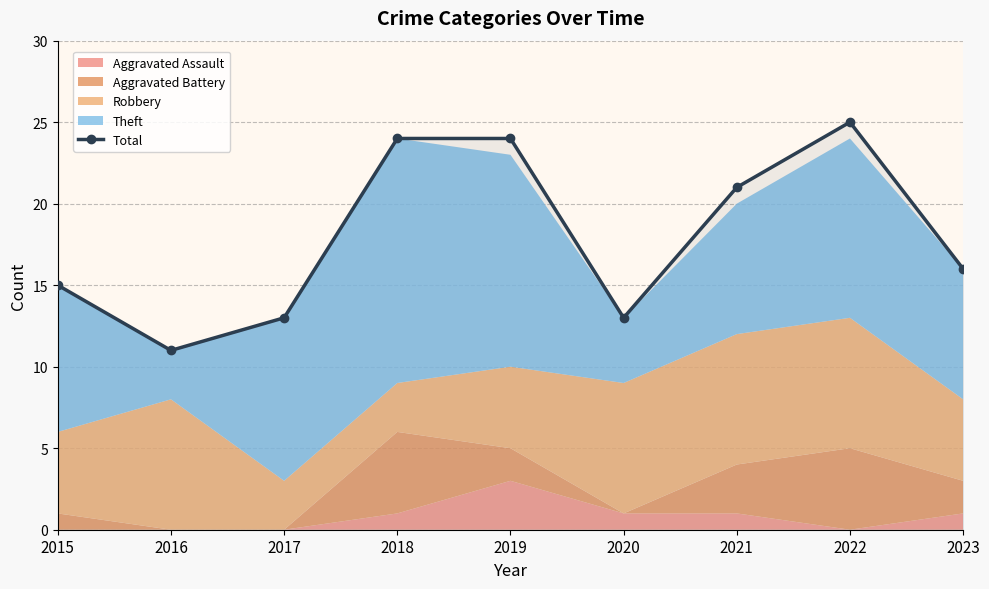

Reading right to left, what are all the values shown in this chart?

2023=16	2022=25	2021=21	2020=13	2019=24	2018=24	2017=13	2016=11	2015=15